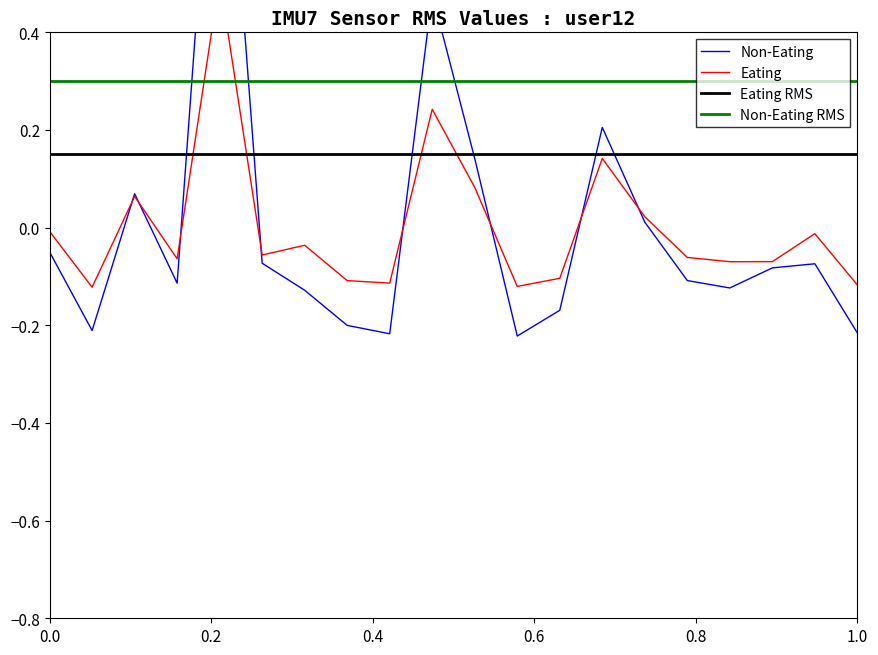

How many data points does each series have?

20